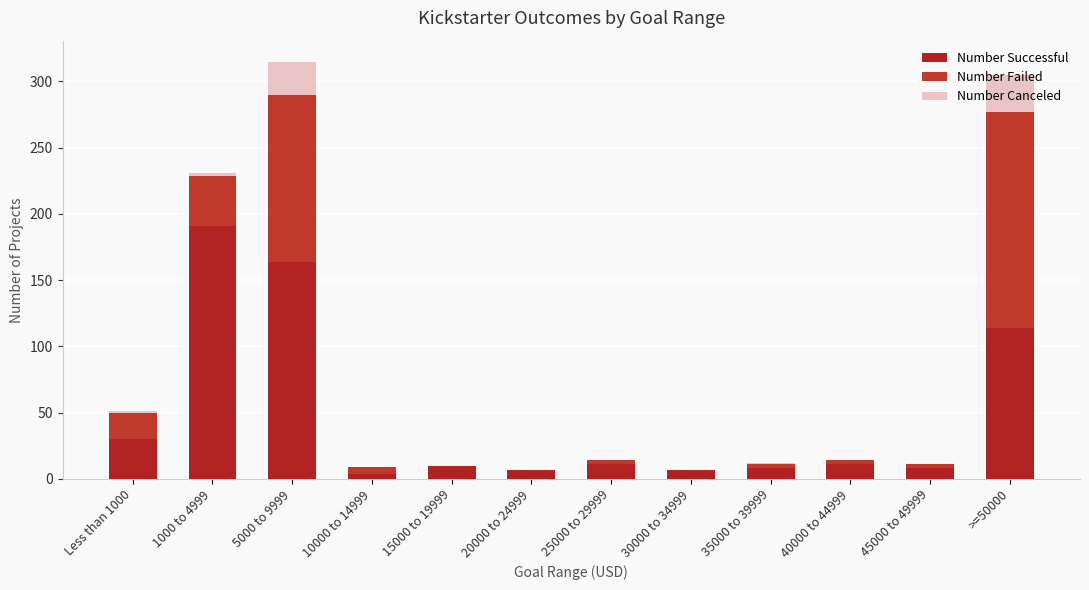

At how many categories does at least one series exceed 186?

1